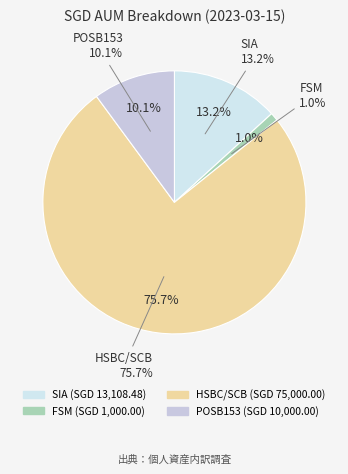

To the nearest percent, what is the difference between the largest and smallest slice percentages?

75%